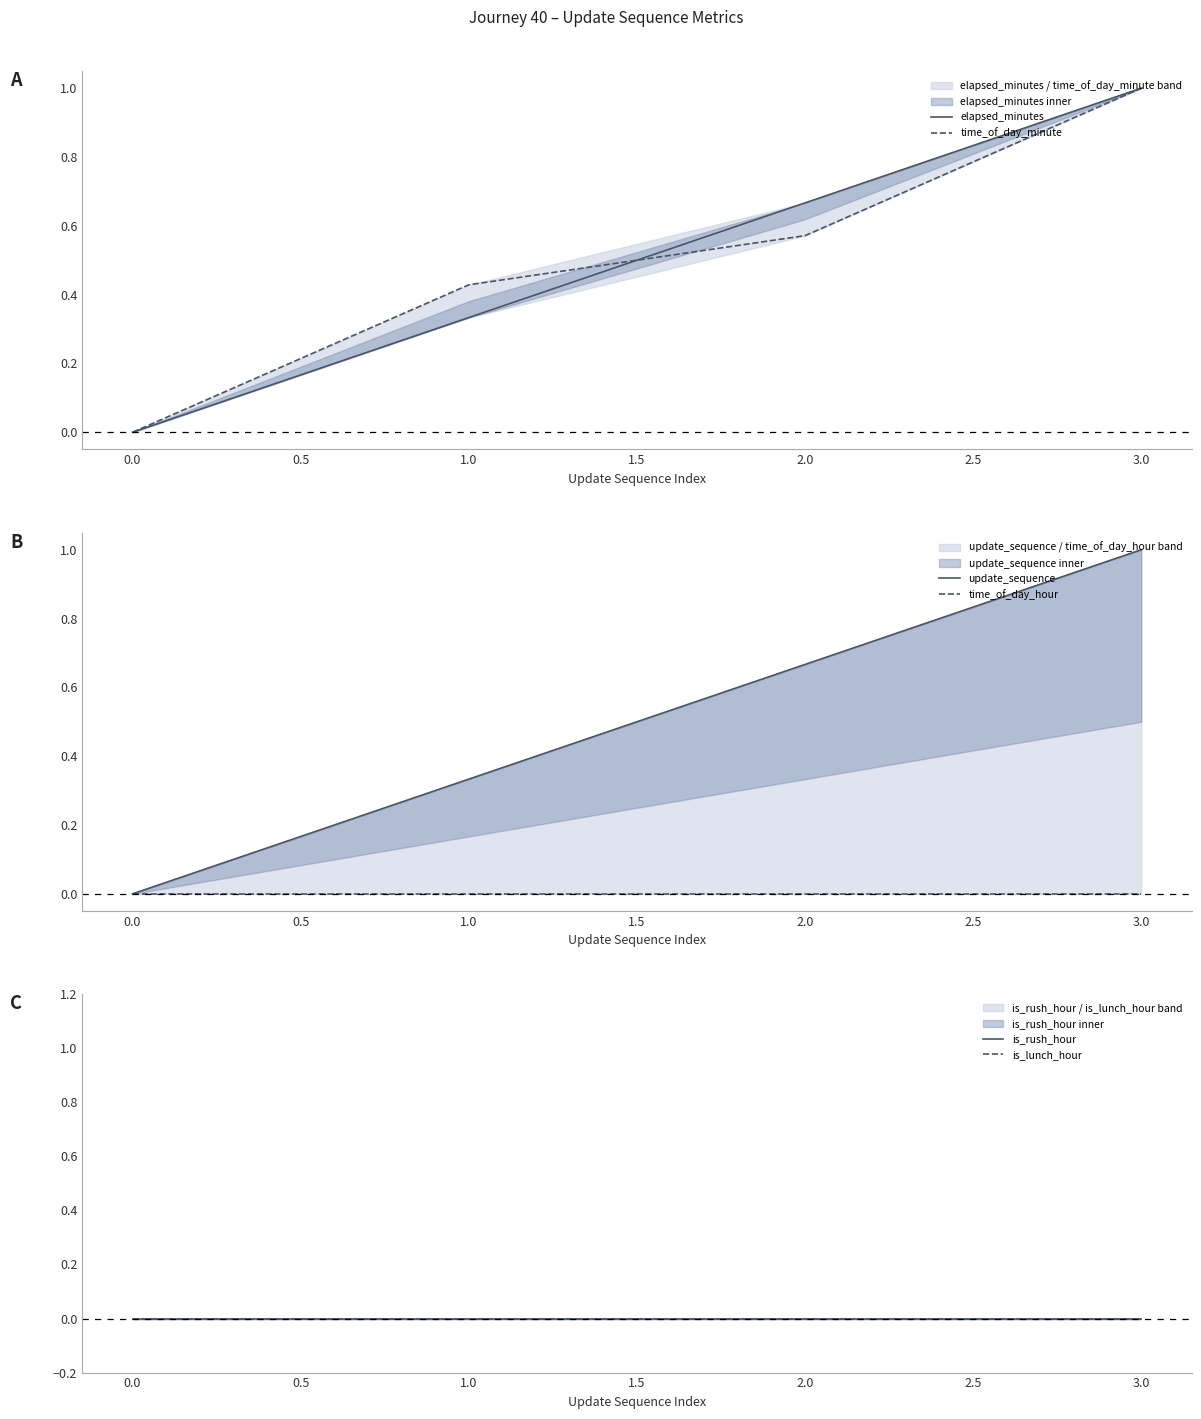

What is the difference between the second highest and minimum values in the time_of_day_minute series?

0.6